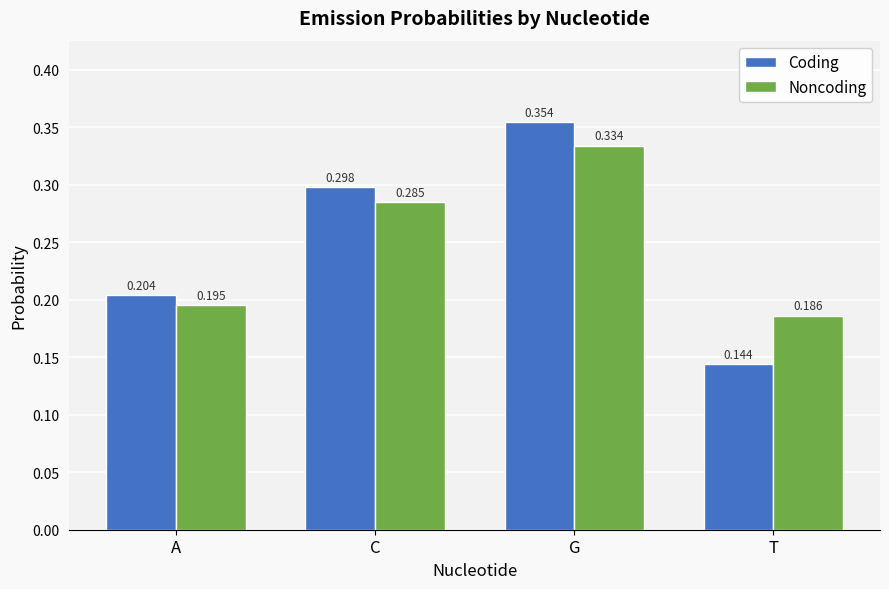

What is the label of the 4th bar from the left?

T